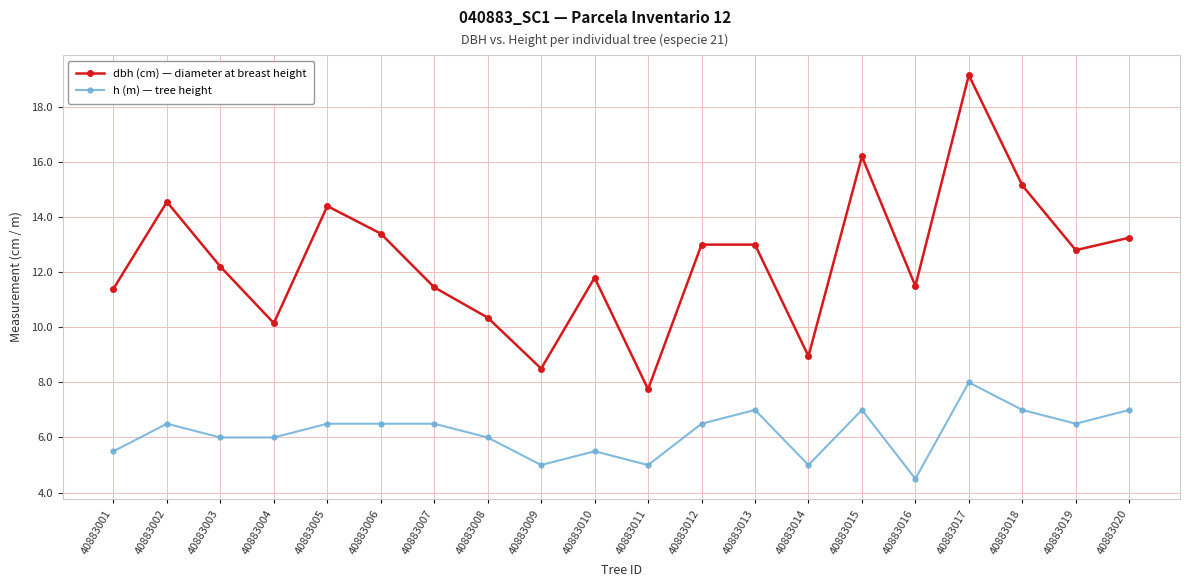

Which category has the lowest value in the dbh (cm) — diameter at breast height series?

40883011